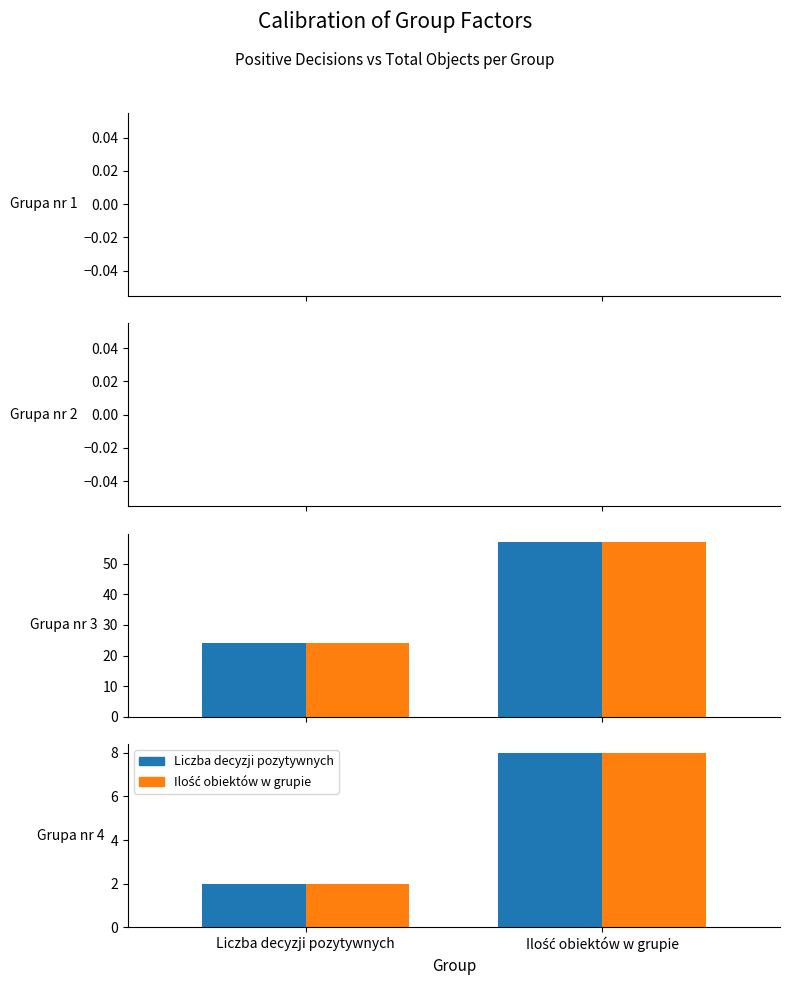

Reading right to left, transcribe all the data shown in this chart.

Liczba decyzji pozytywnych: Grupa nr 4=2	Grupa nr 3=24	Grupa nr 2=0	Grupa nr 1=0
Ilość obiektów w grupie: Grupa nr 4=8	Grupa nr 3=57	Grupa nr 2=0	Grupa nr 1=0